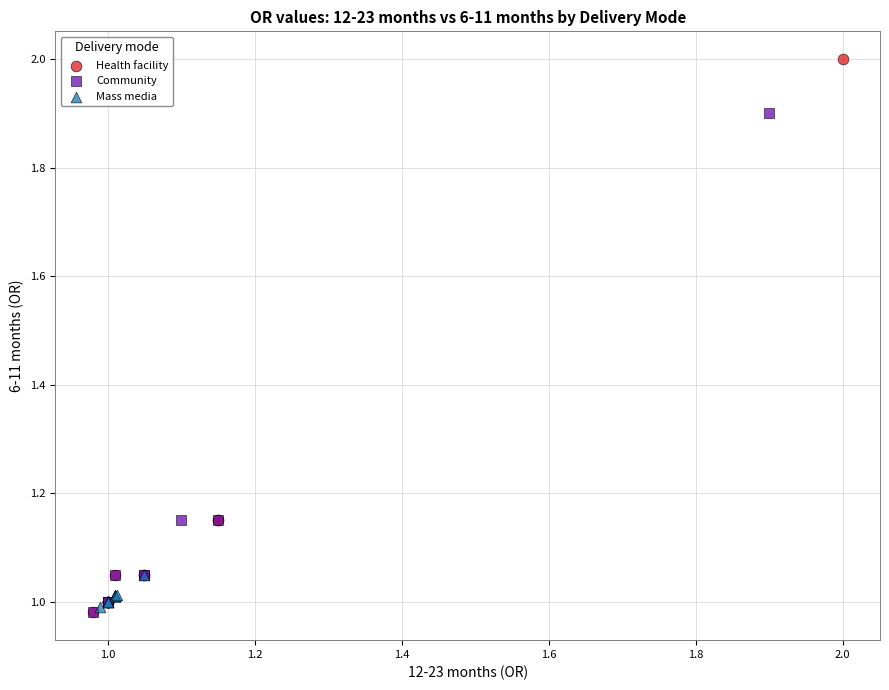

Which series has the largest Y range (max minus min)?

Health facility